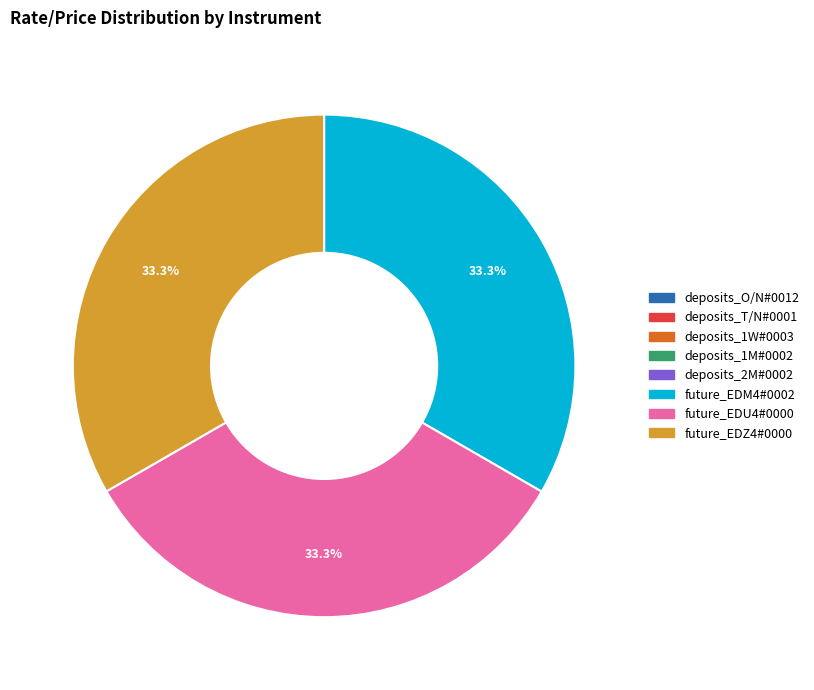

To the nearest percent, what is the average slice percentage?

12%